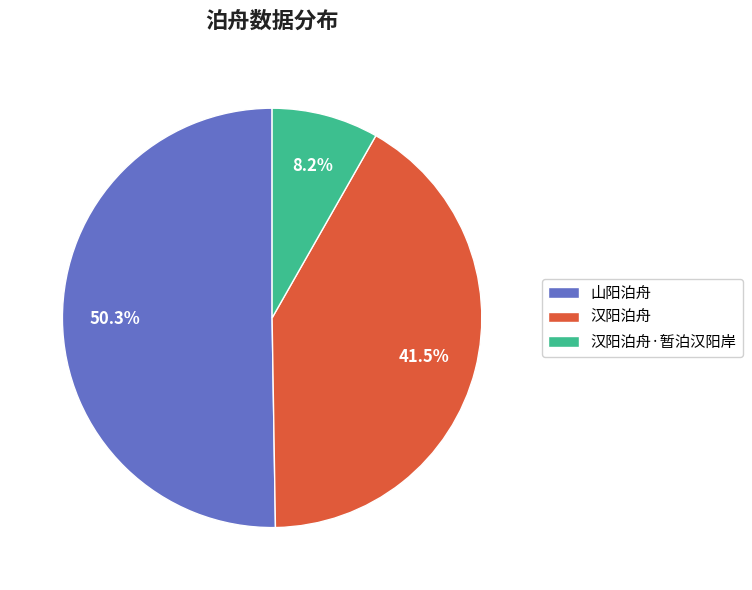

To the nearest percent, what is the average slice percentage?

33%